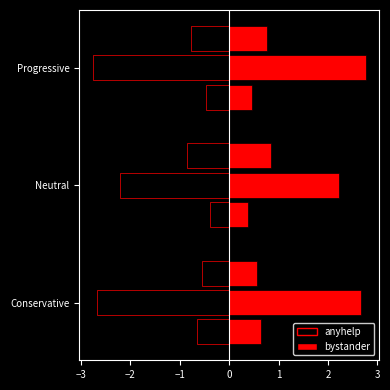

How many distinct data groups are displayed?

6